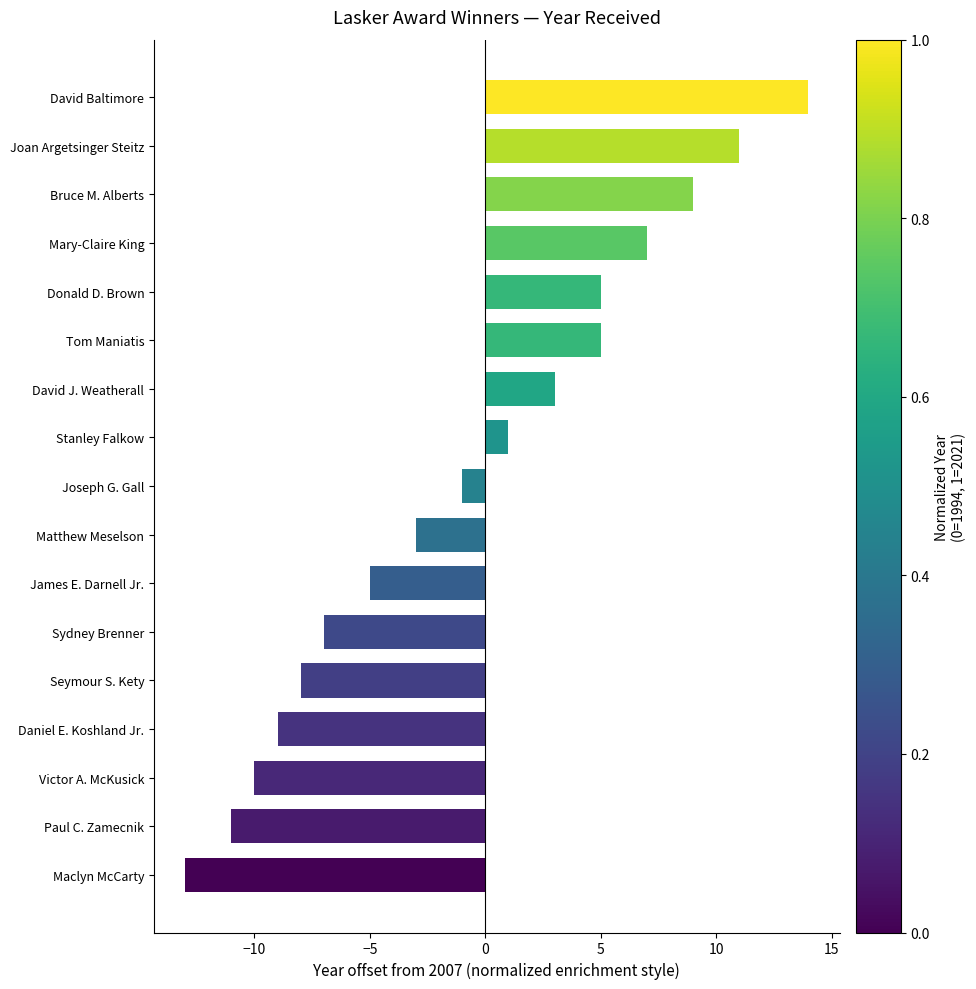

Read the value at Paul C. Zamecnik.

-11